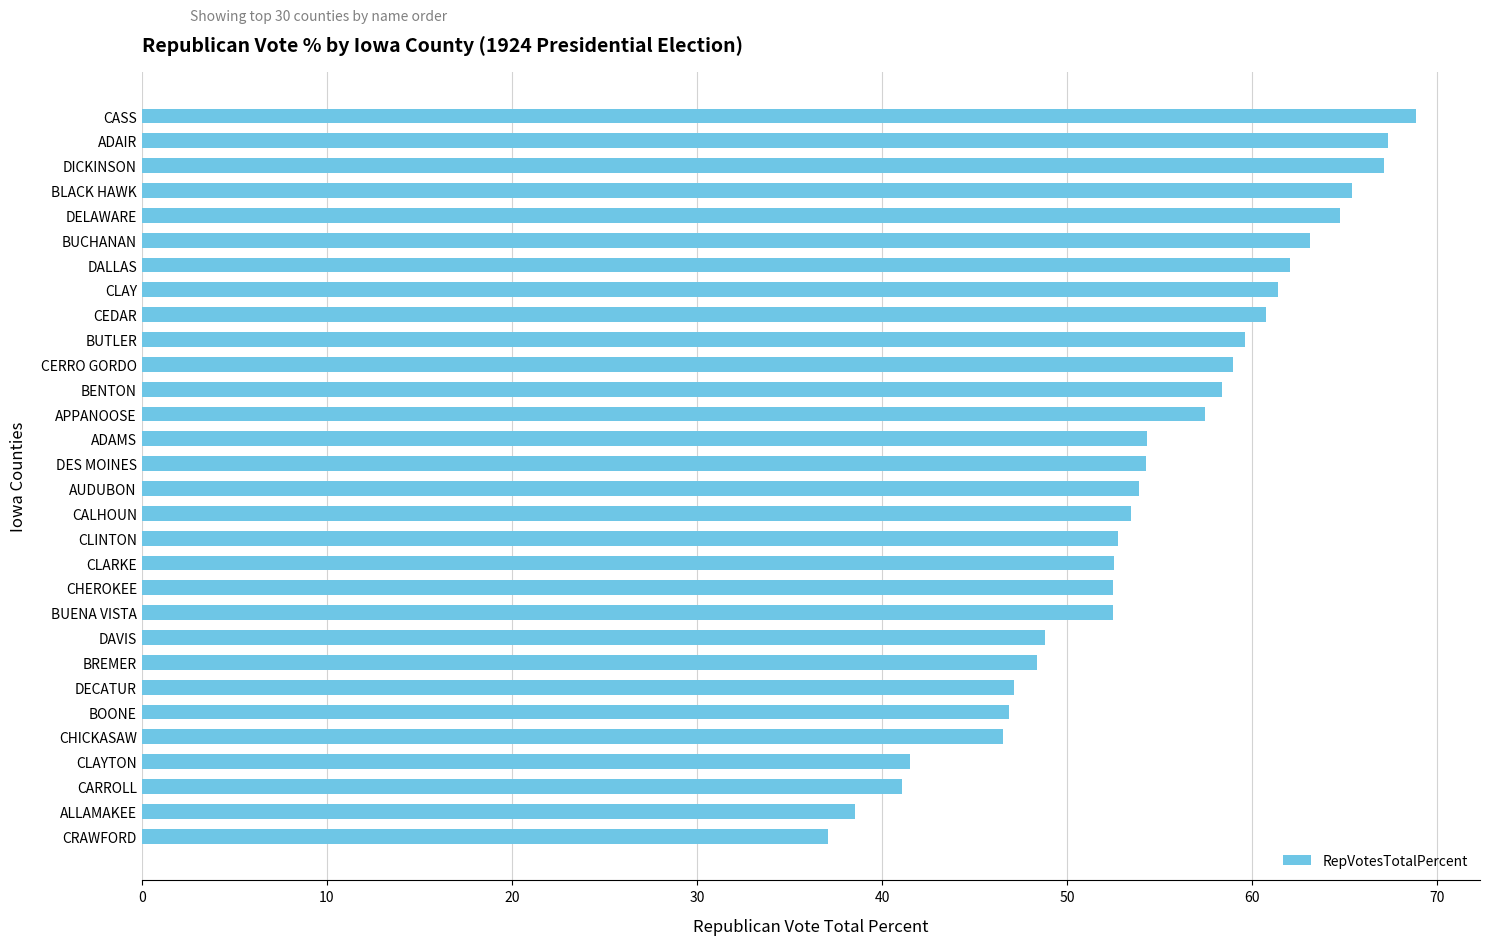

Count the number of data series in this chart.

1